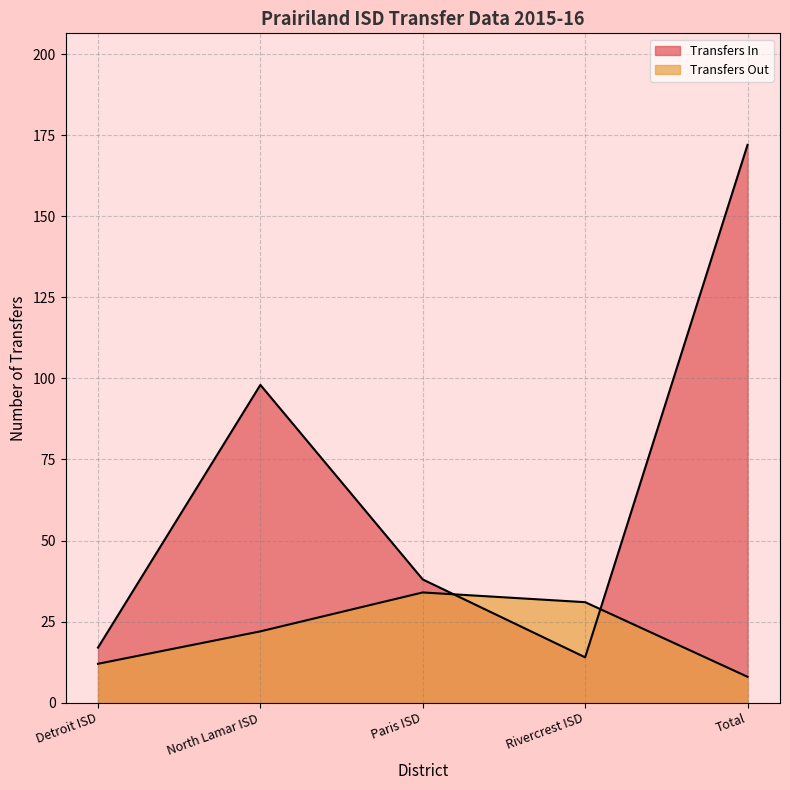

Rank the series by their maximum value, from lowest to highest.

Transfers Out, Transfers In